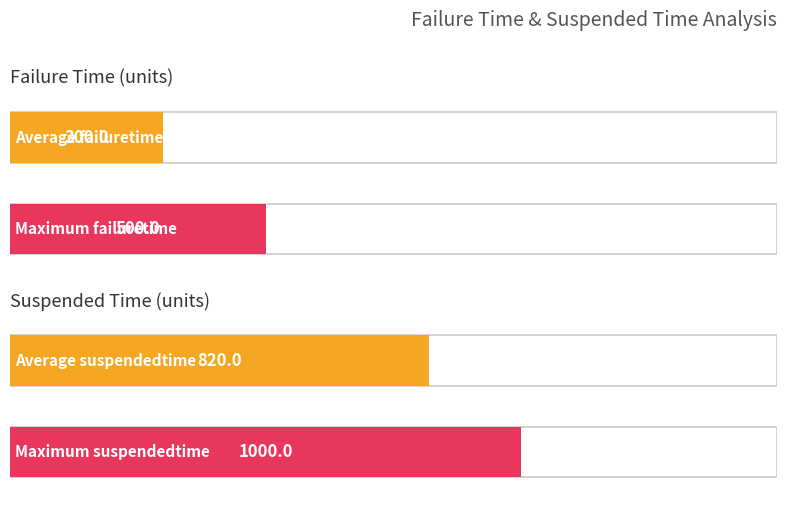

What is the average value of the failuretime series?

300